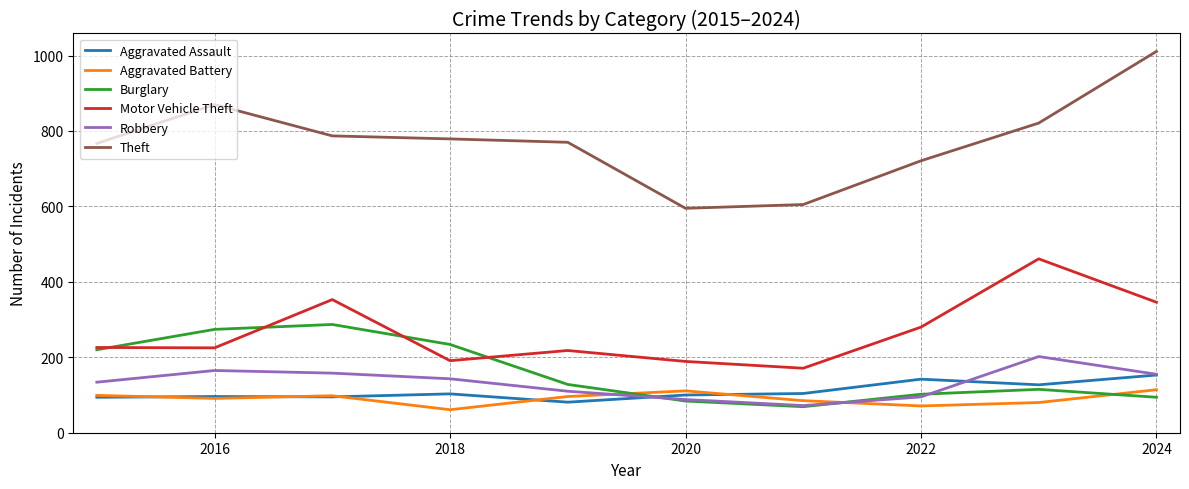

True or false: Burglary and Theft intersect in this chart.

False